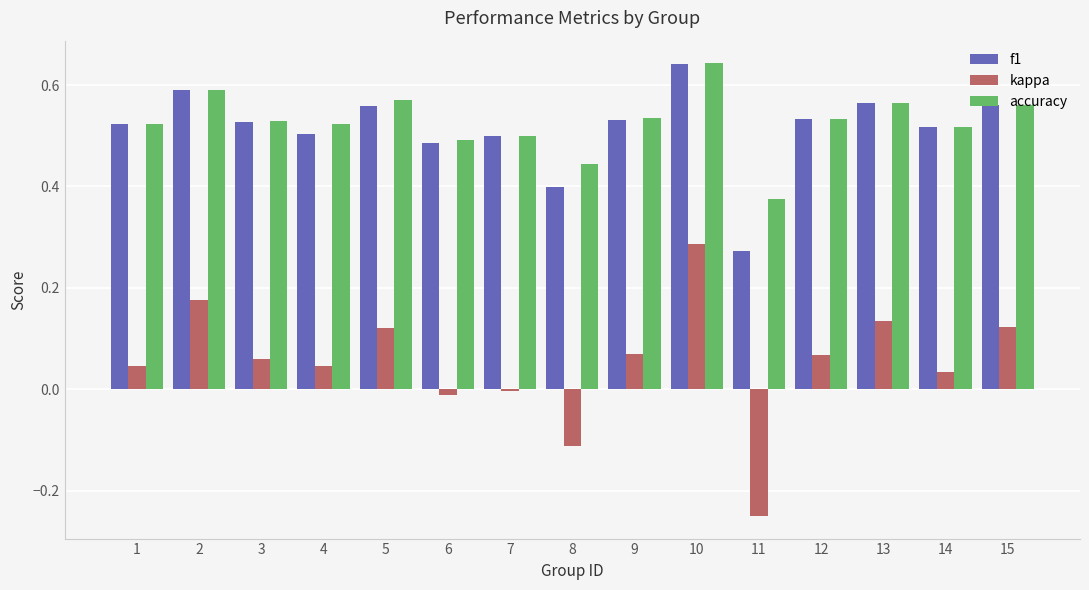

What is the sum of the f1 values at 10 and 9?

1.2